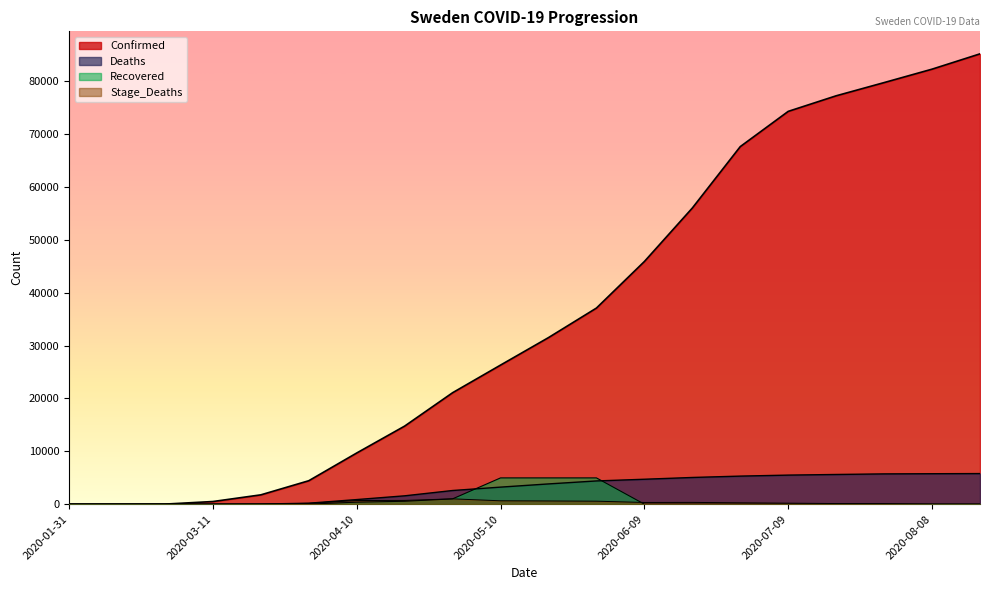

How many lines are shown in the chart?

4